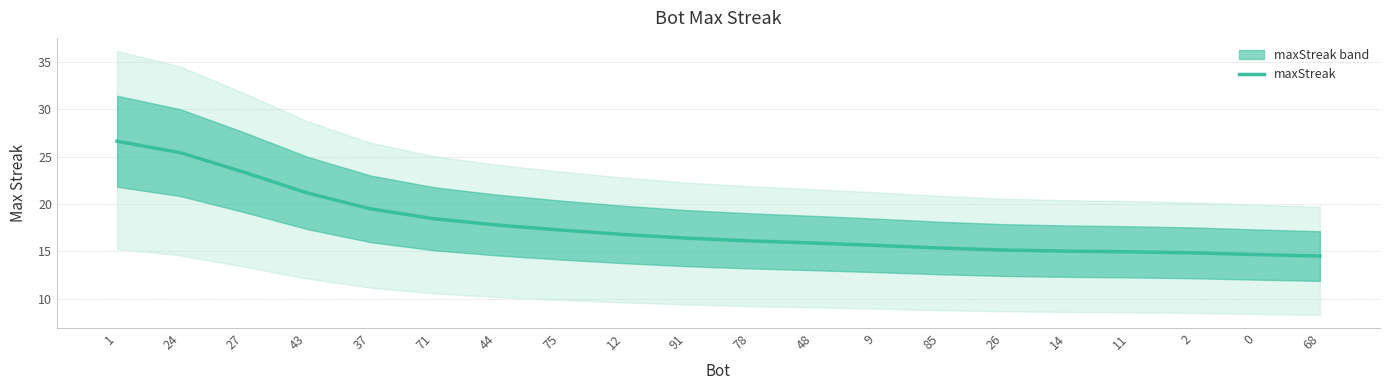

True or false: there are more than 0 points higher than both neighbors.

False